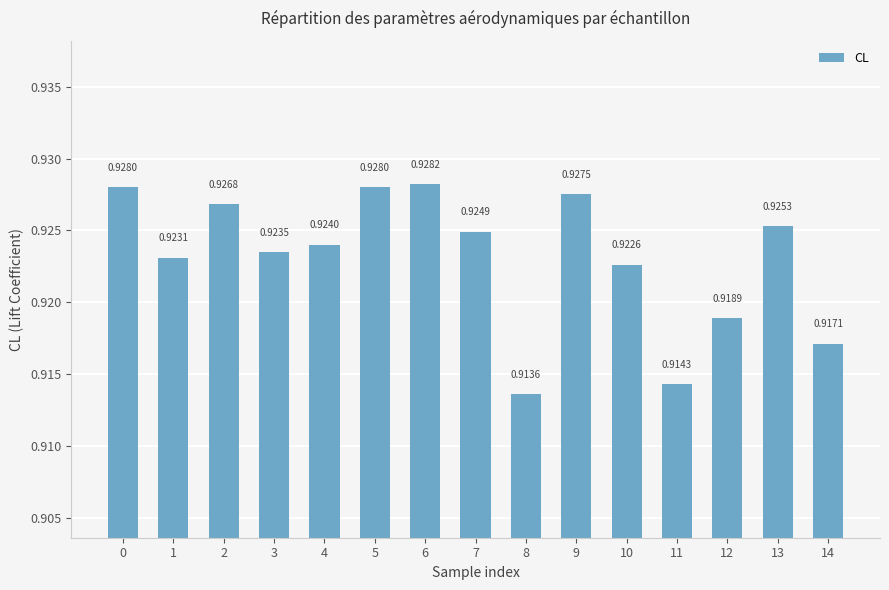

Which has a higher value, 13 or 6?

6